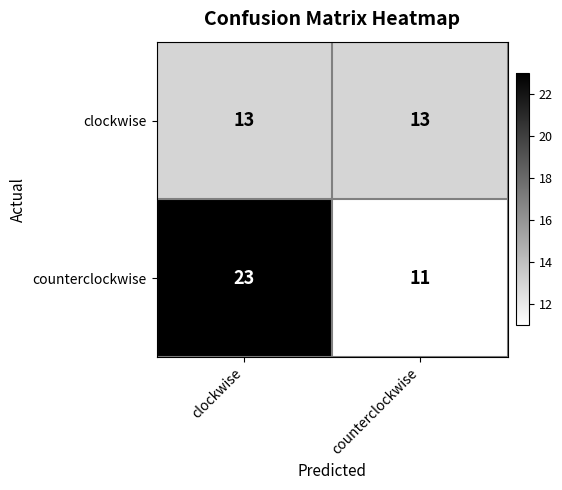

Reading left to right, list all the values displayed in this chart.

clockwise: 13	13
counterclockwise: 23	11